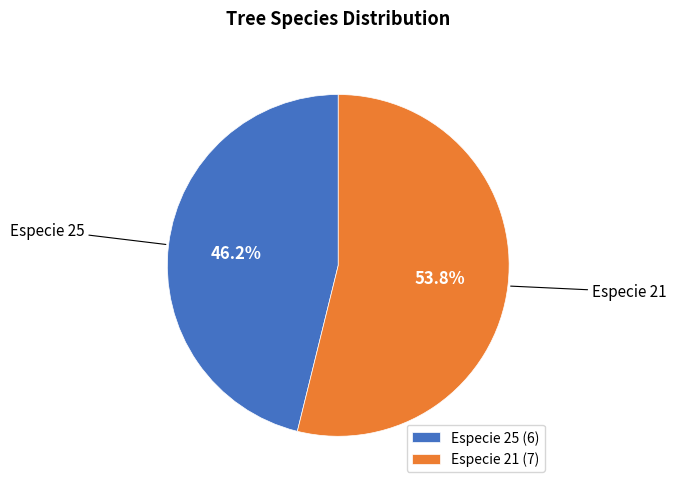

To the nearest percent, what is the difference between the largest and smallest slice percentages?

8%